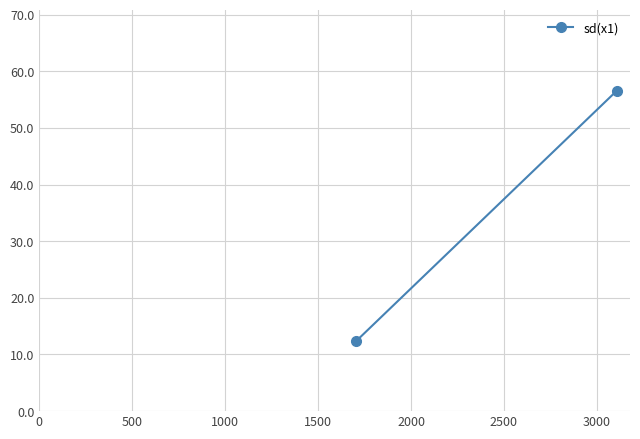

How many lines are shown in the chart?

1